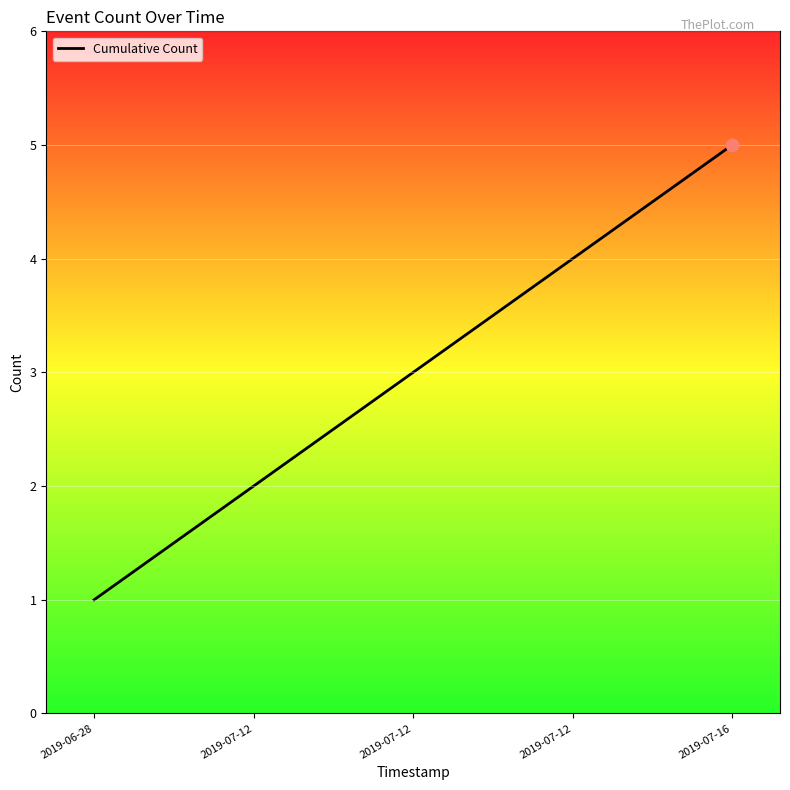

What is the ratio of the value at 2019-07-12 to the value at 2019-07-16?

0.8